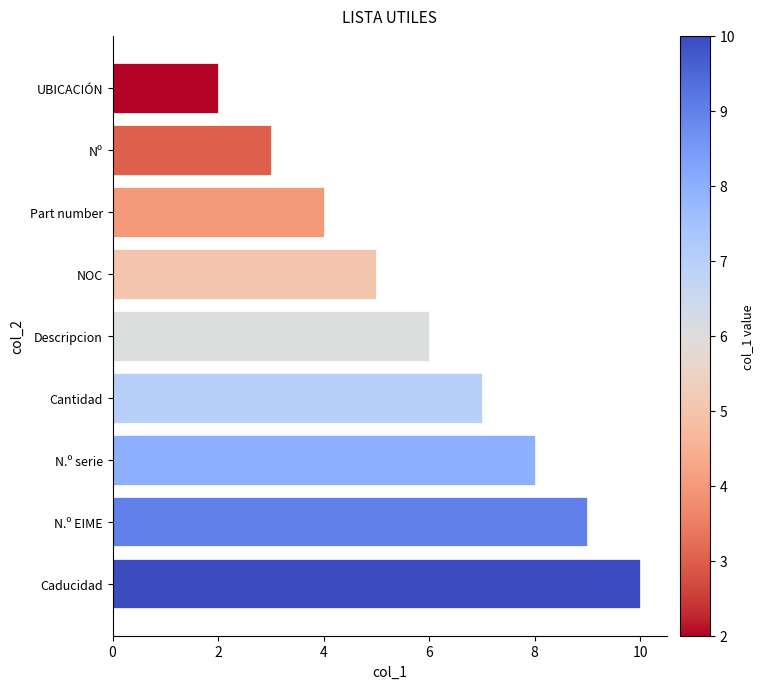

What is the difference between the maximum and minimum values?

8